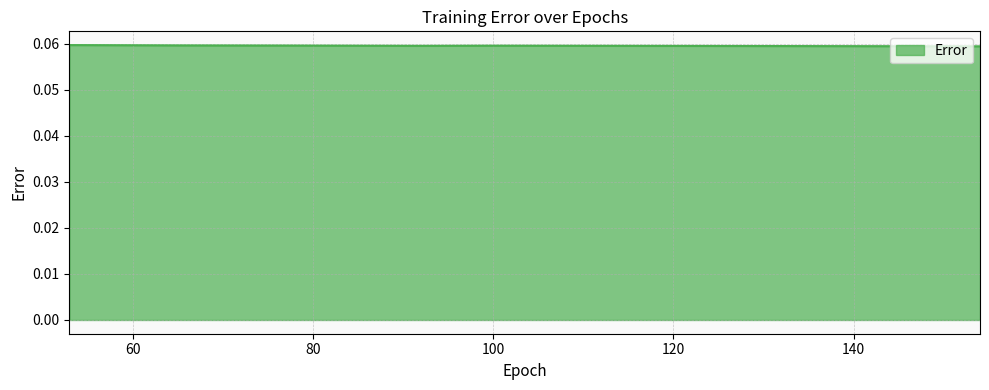

Count the values in the range 0 to 1.

7